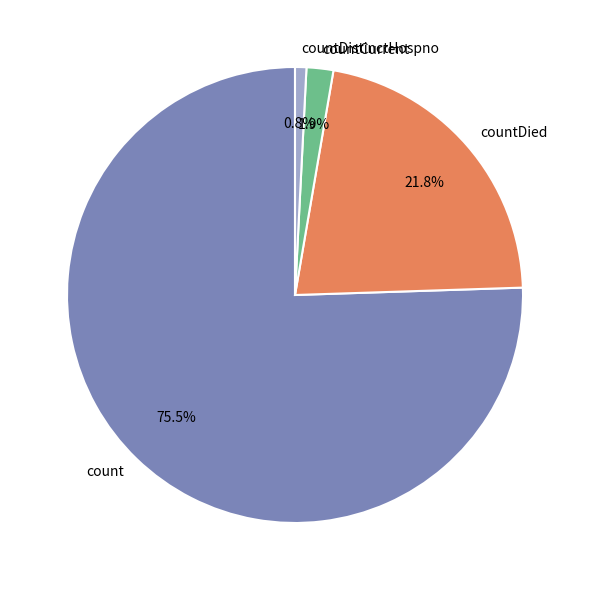

To the nearest percent, what is the combined percentage of countDied and countDistinctHospno?

23%